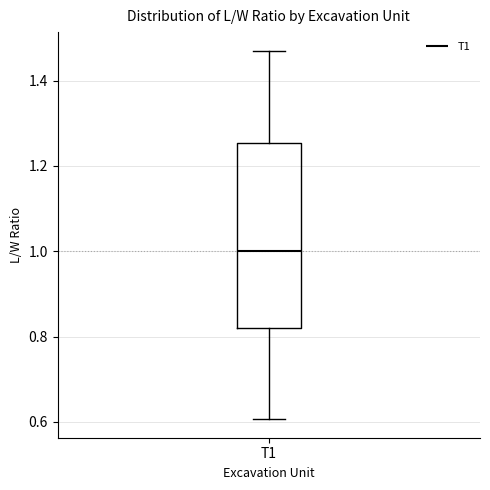

Read this box plot against the y-axis: the position of the median line, the range covered by the box, and the ends of both whiskers. The values are not printed on the chart, so give them approximately, as read against the axis.

median 1.00, box 0.82 to 1.26, whiskers 0.60 to 1.48